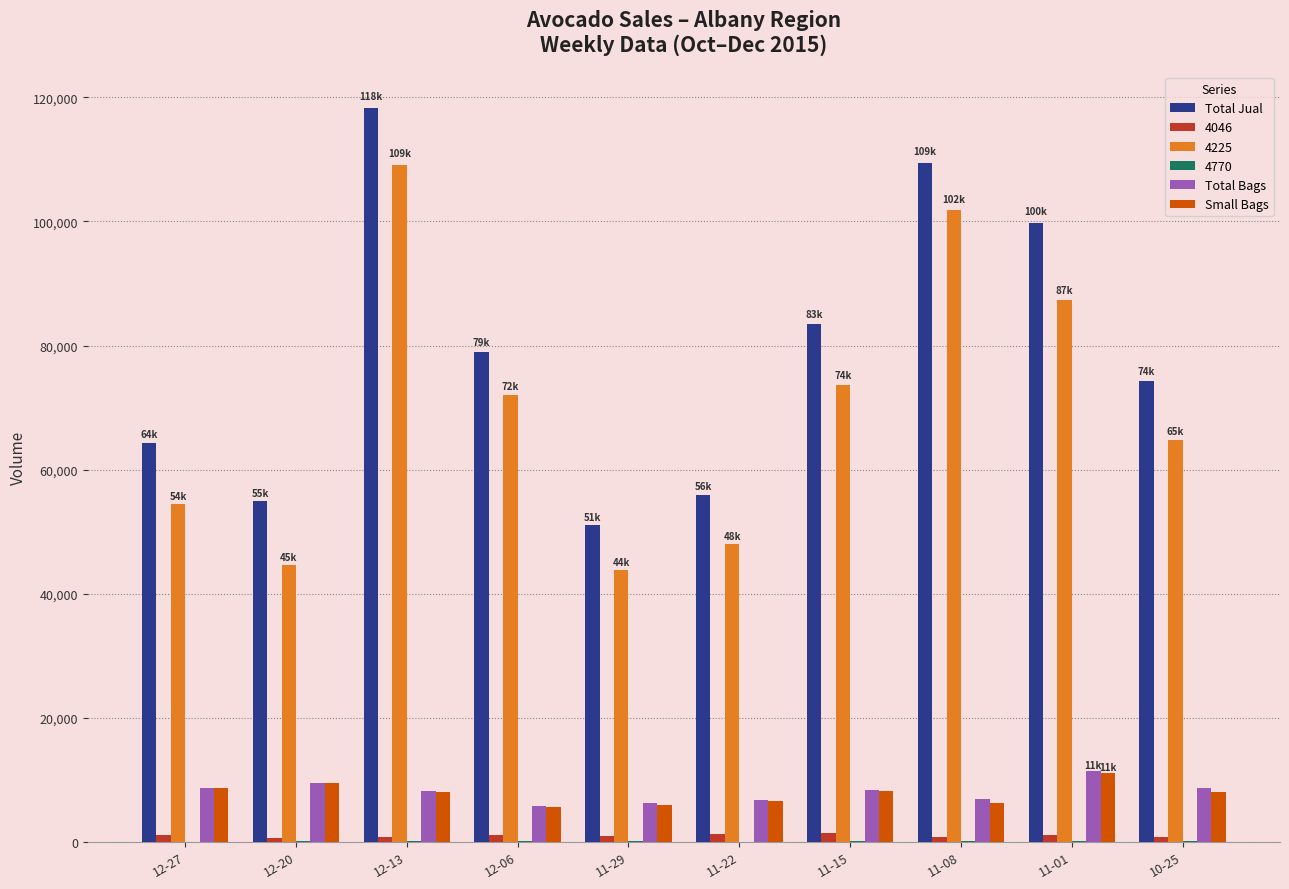

Which series changed the most between 12-06 and 11-08?

Total Jual